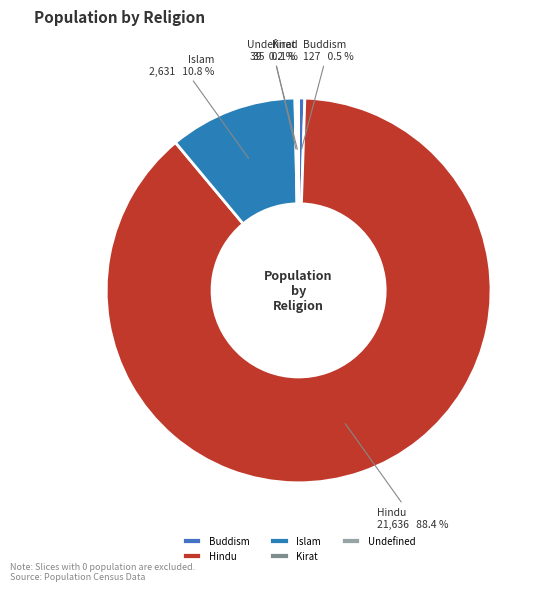

What is the majority slice?

Hindu